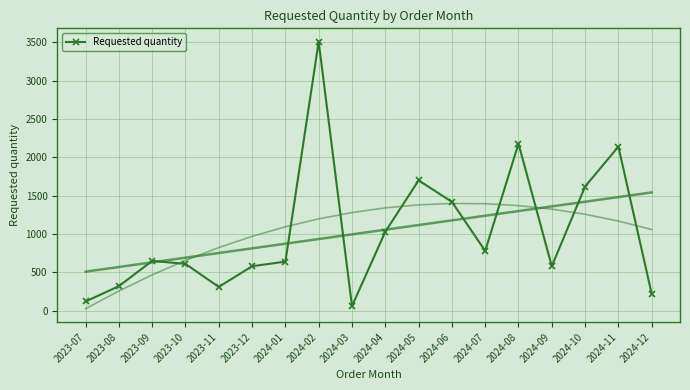

What is the minimum value shown in the chart?

60